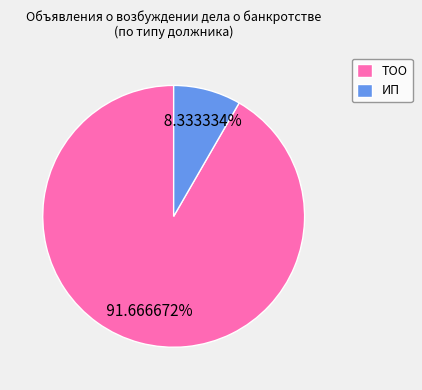

The ТОО slice represents 19% of the pie. True or false?

False